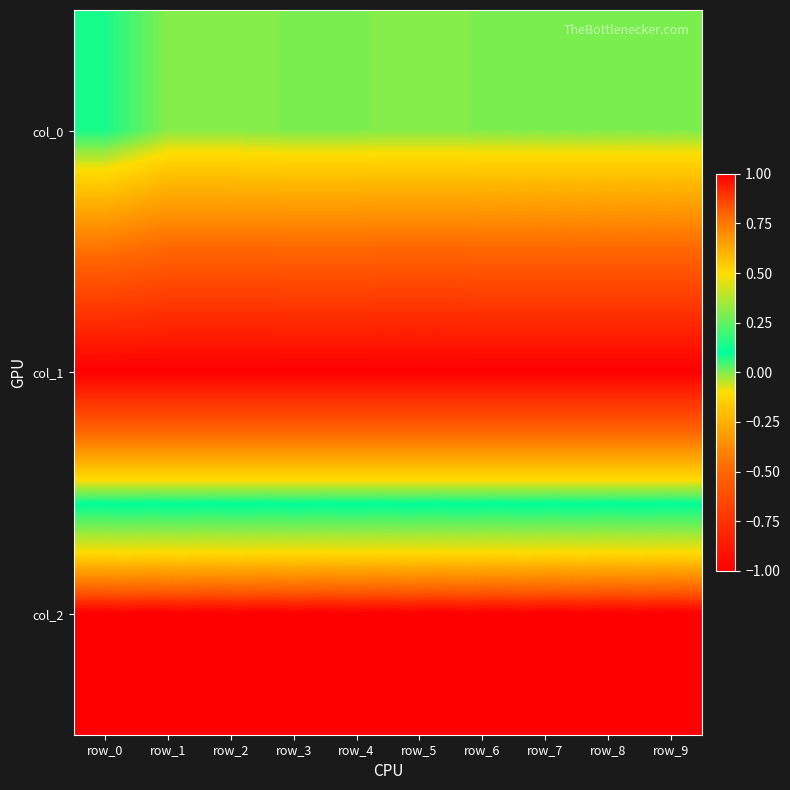

At how many categories does at least one series exceed 0?

10